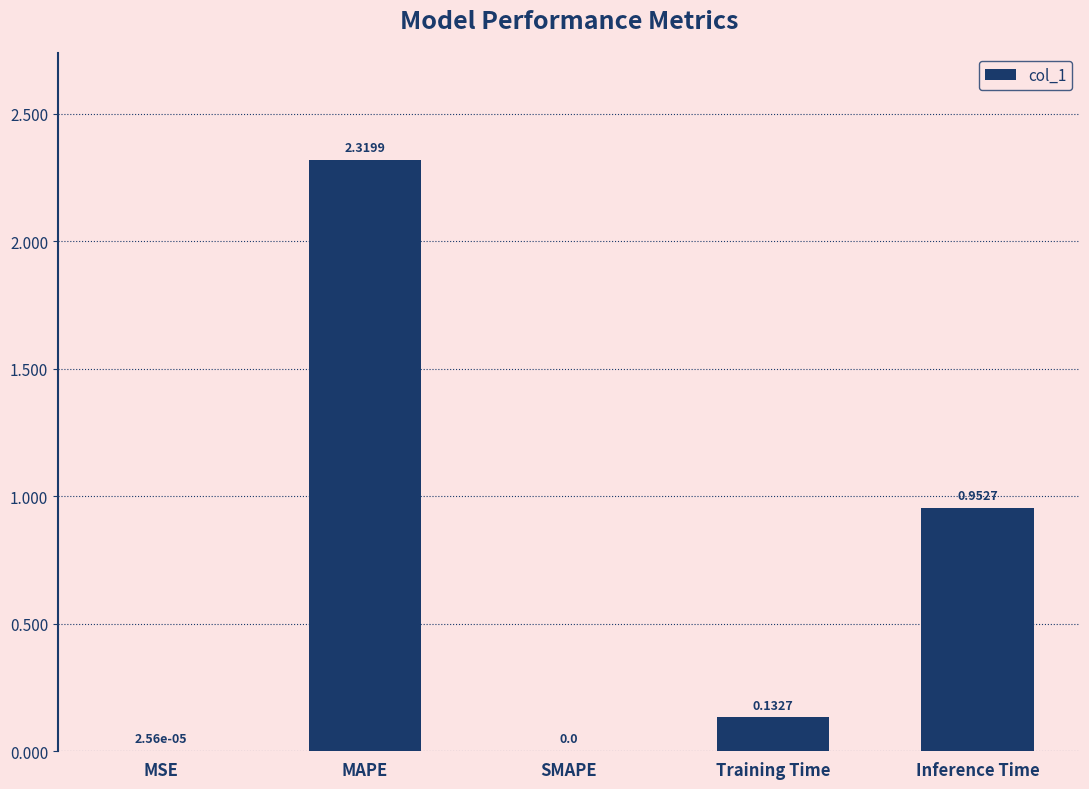

Count the number of values greater than 0.

4